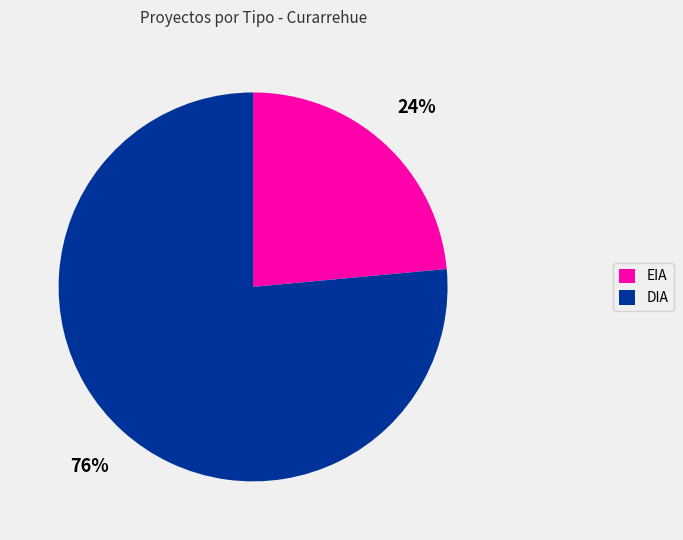

Which has a higher value, DIA or EIA?

DIA